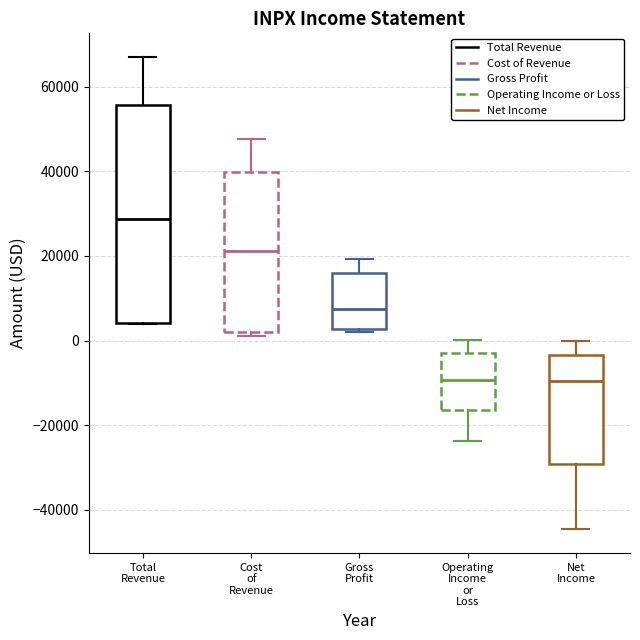

Reading left to right, transcribe this box plot: for each box, give where its median line is, the range the box spans, and where its two whiskers end, as read against the y-axis. The values are not printed on the chart, so give them approximately, as read against the axis.

Total Revenue: median 28000, box 4000 to 56000, whiskers 4000 to 68000
Cost of Revenue: median 22000, box 2000 to 40000, whiskers 2000 (just below the box's lower edge) to 48000
Gross Profit: median 8000, box 2000 to 16000, whiskers 2000 (just below the box's lower edge) to 20000
Operating Income or Loss: median -10000, box -16000 to -2000, whiskers -24000 to 0
Net Income: median -10000, box -30000 to -4000, whiskers -44000 to 0